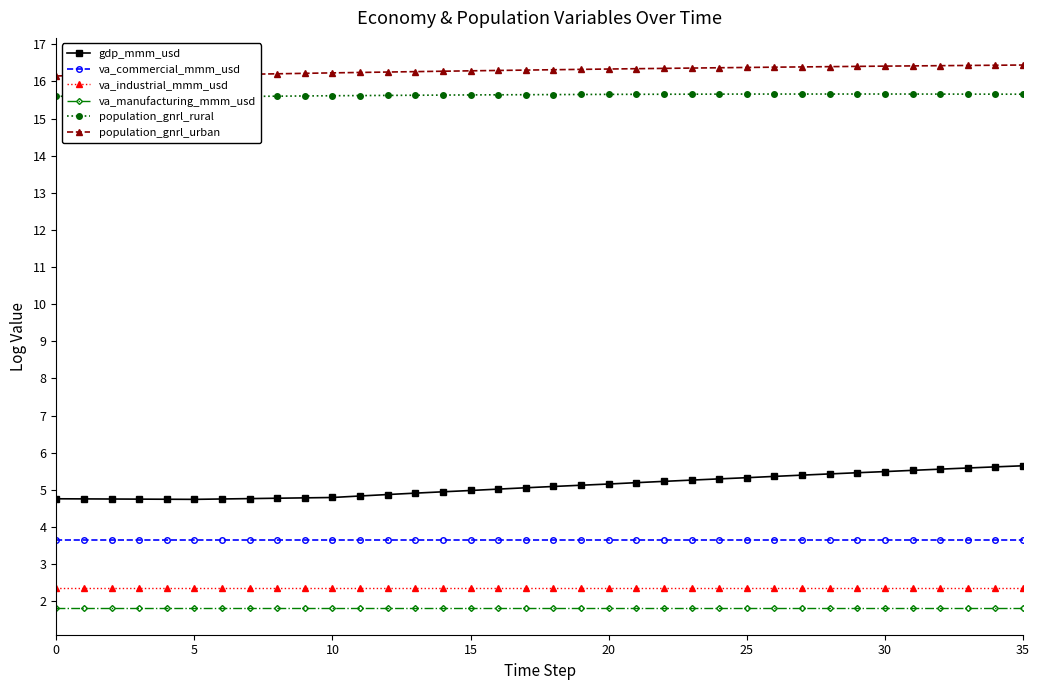

True or false: va_industrial_mmm_usd has a value of 2.4 at 10.

True